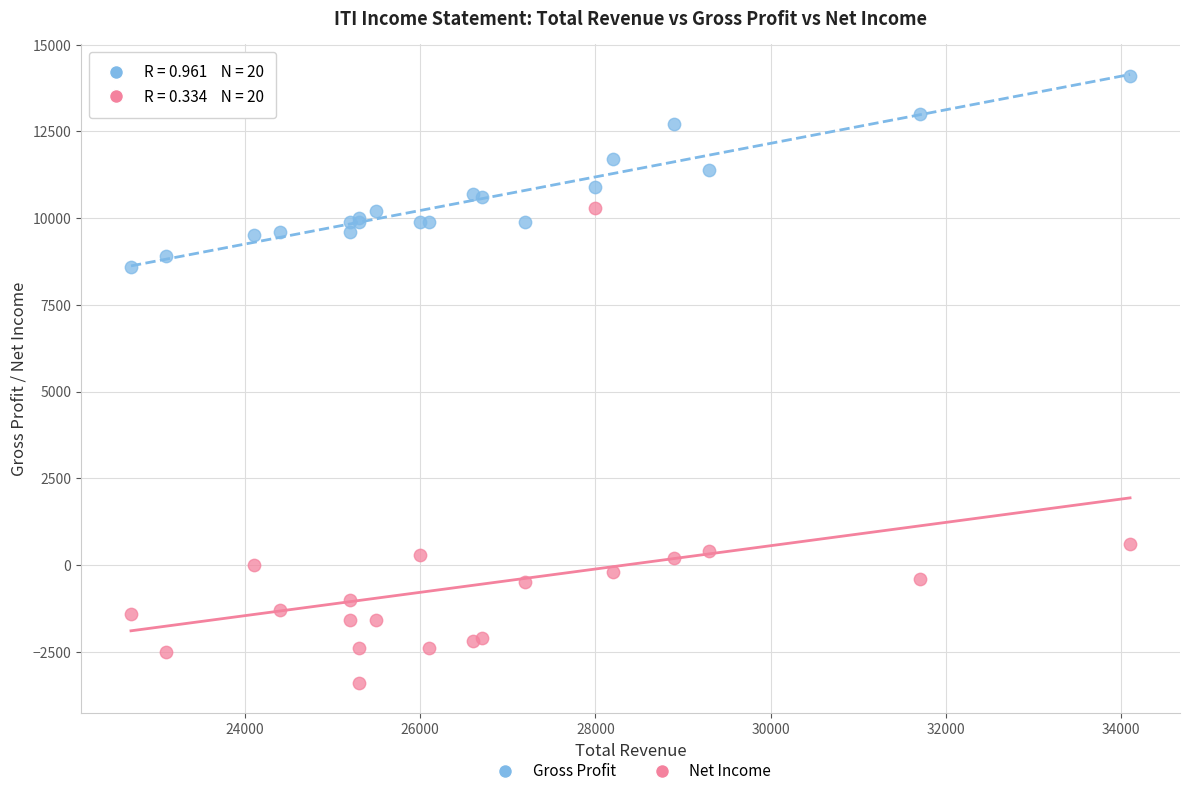

Which series contains the highest Y value?

Gross Profit